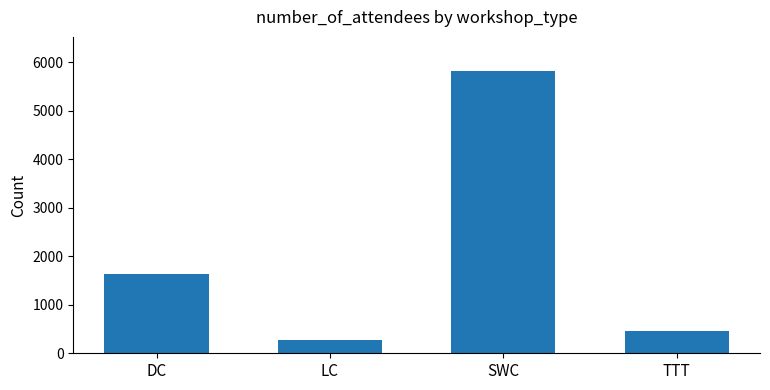

What is the sum of all values?

8200